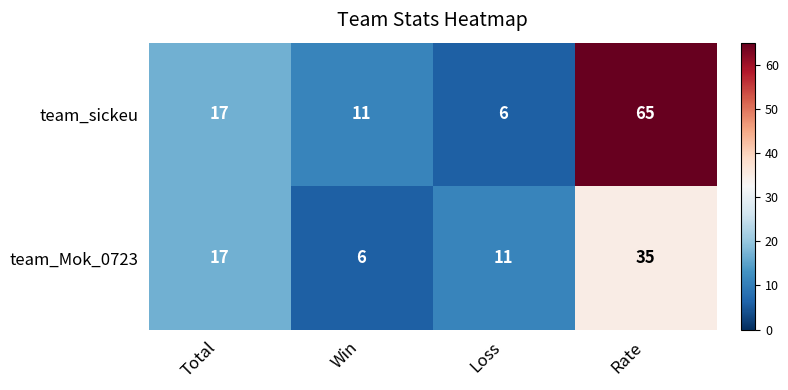

What is the sum of all team_sickeu values?

99